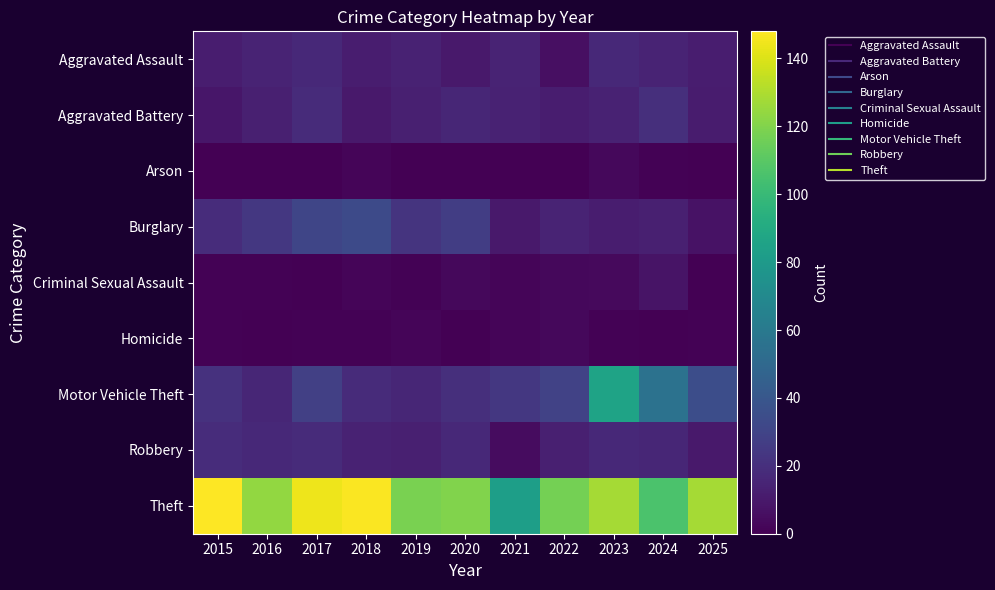

What is the difference between the highest and lowest values at 2021?

83